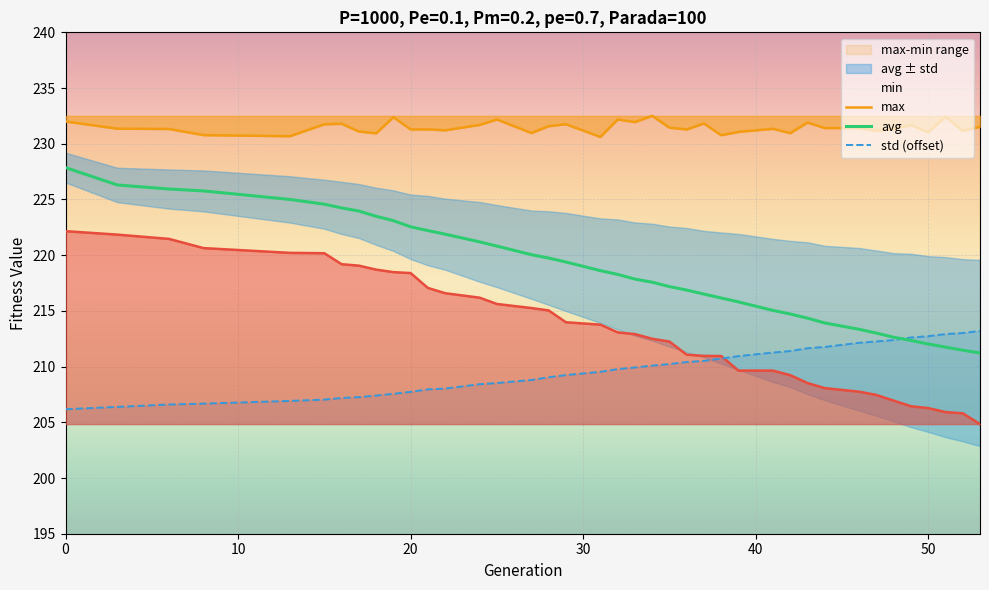

What is the average value of the std (offset) series?

209.6